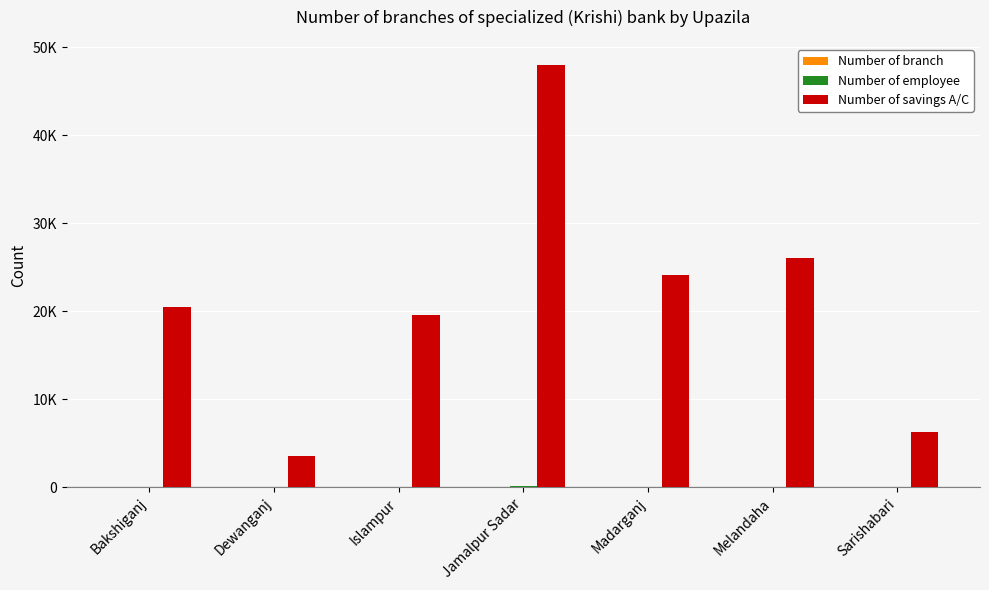

What is the total value across all series at Dewanganj?

3553